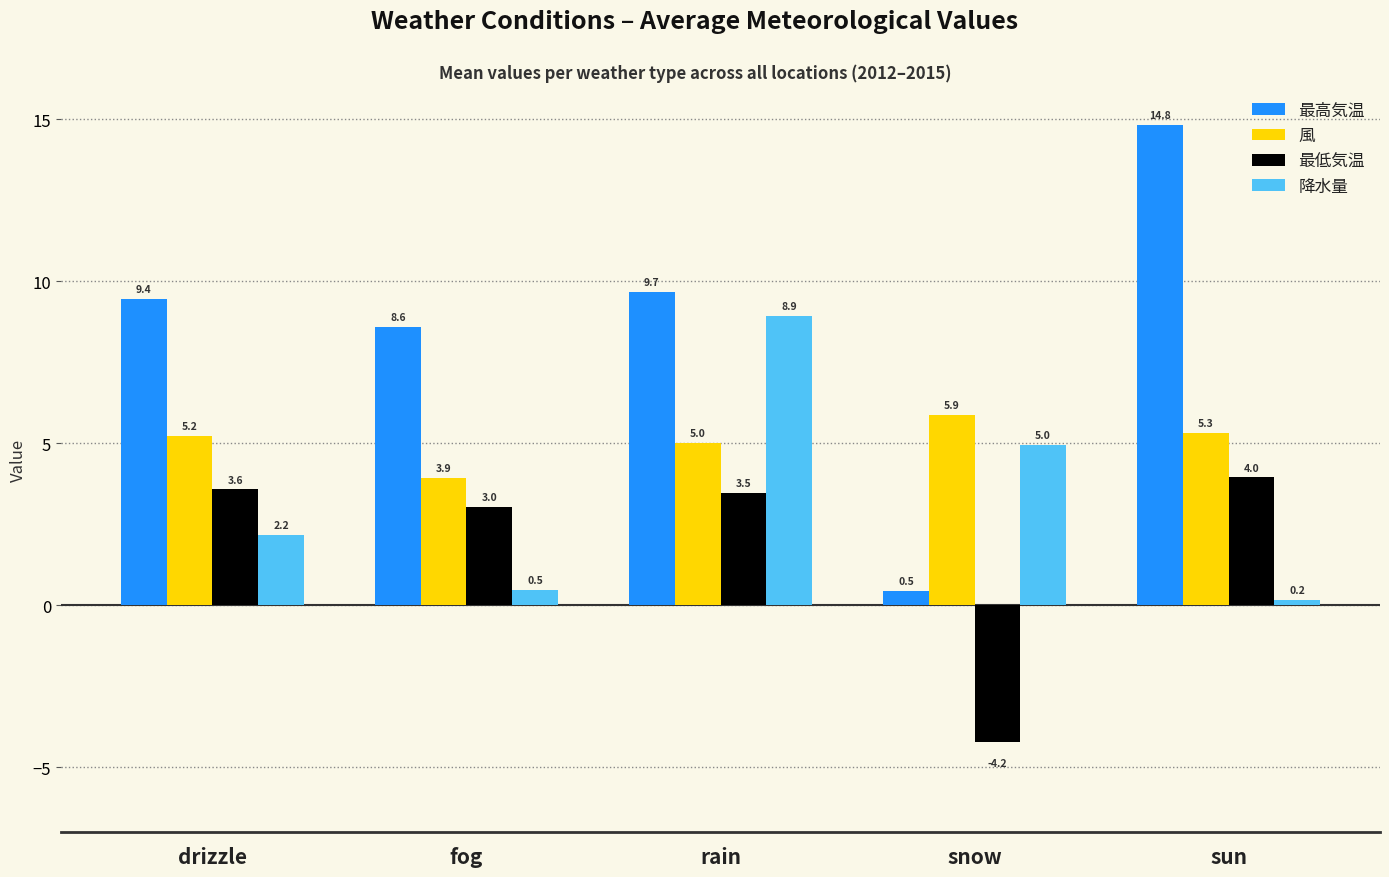

What is the sum of the 降水量 values at rain and sun?

9.1